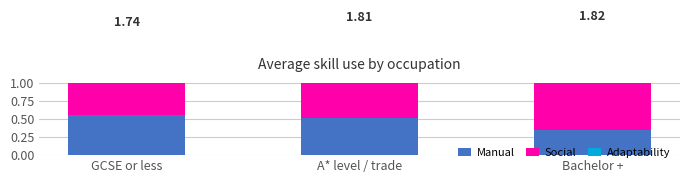

How many bars are there in total?

9